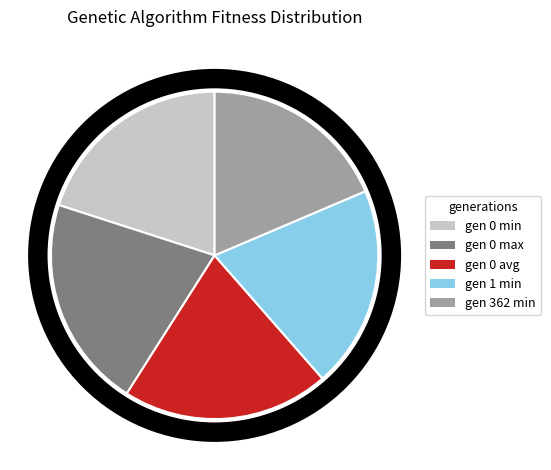

Approximately how many times larger is the value at gen 1 min compared to gen 0 max?

1.0